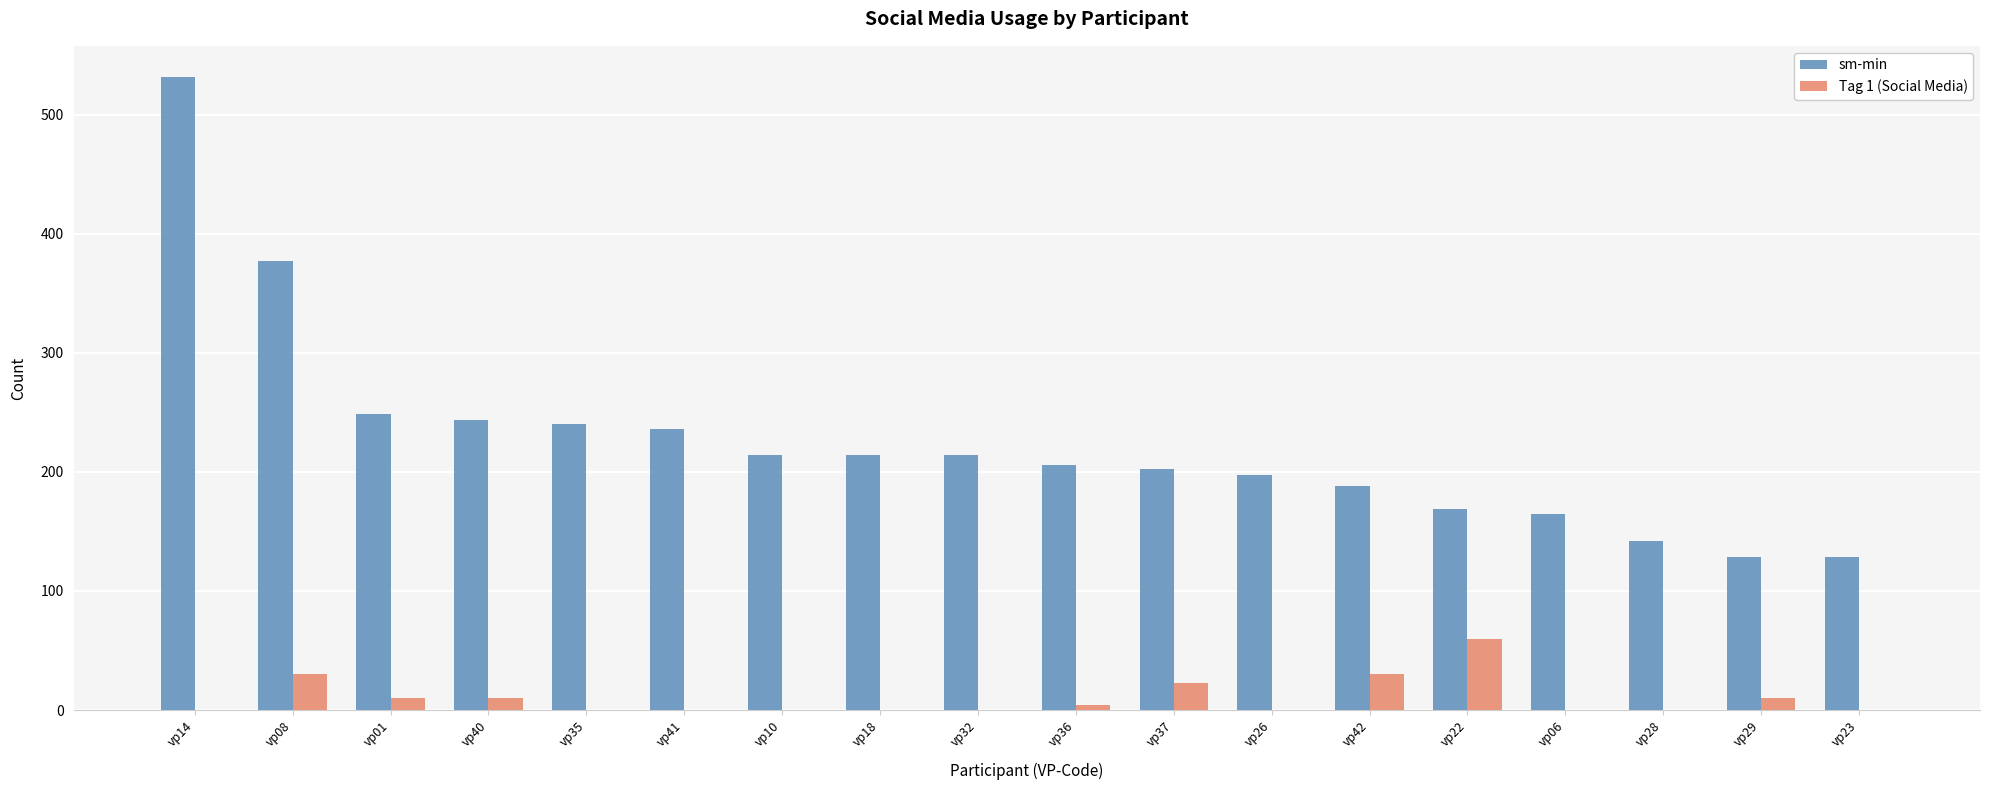

At which label does Tag 1 (Social Media) reach its peak?

vp22